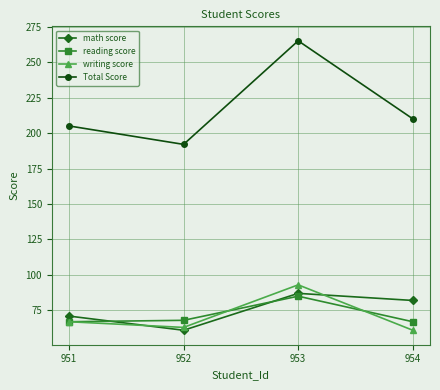

Reading right to left, list all the values displayed in this chart.

math score: 82	87	61	71
reading score: 67	85	68	67
writing score: 61	93	63	67
Total Score: 210	265	192	205